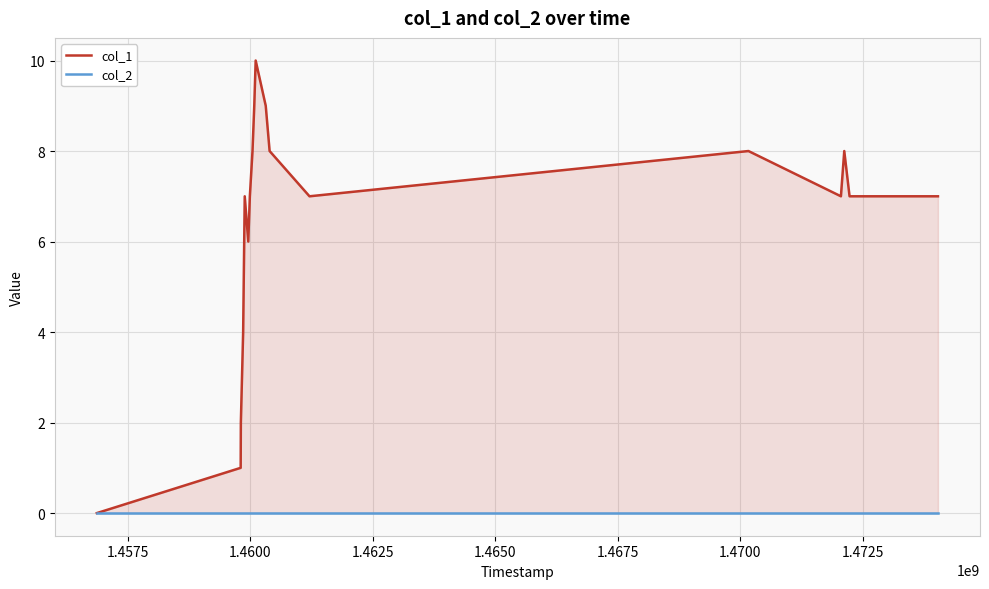

List the series in order of their overall mean, lowest first.

col_2, col_1